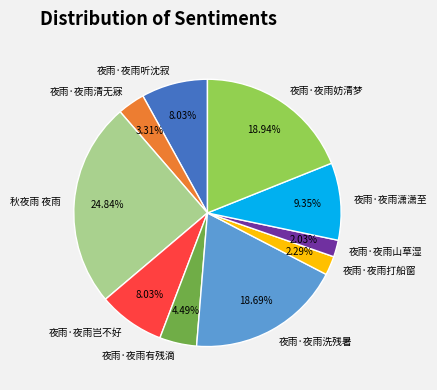

What is the ratio of the value at 夜雨·夜雨洗残暑 to the value at 夜雨·夜雨有残滴?

4.2